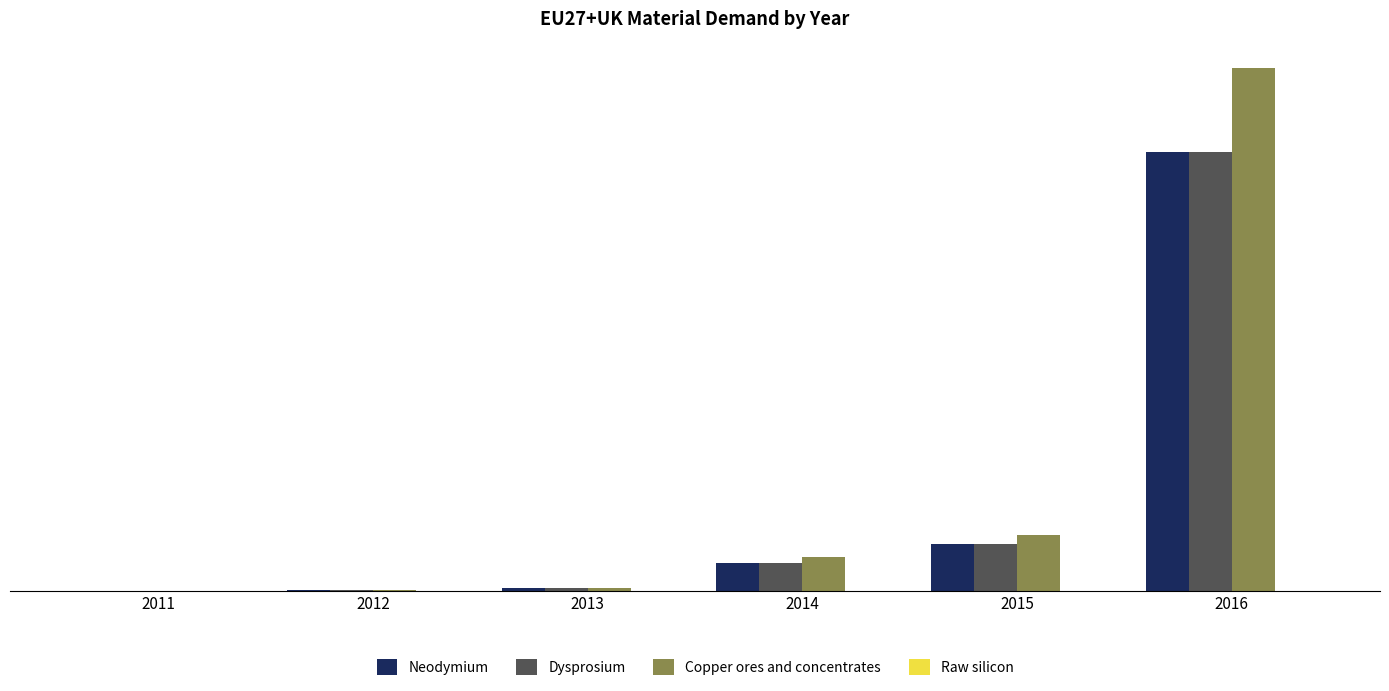

Are the bars grouped side by side (vs. stacked)?

Yes